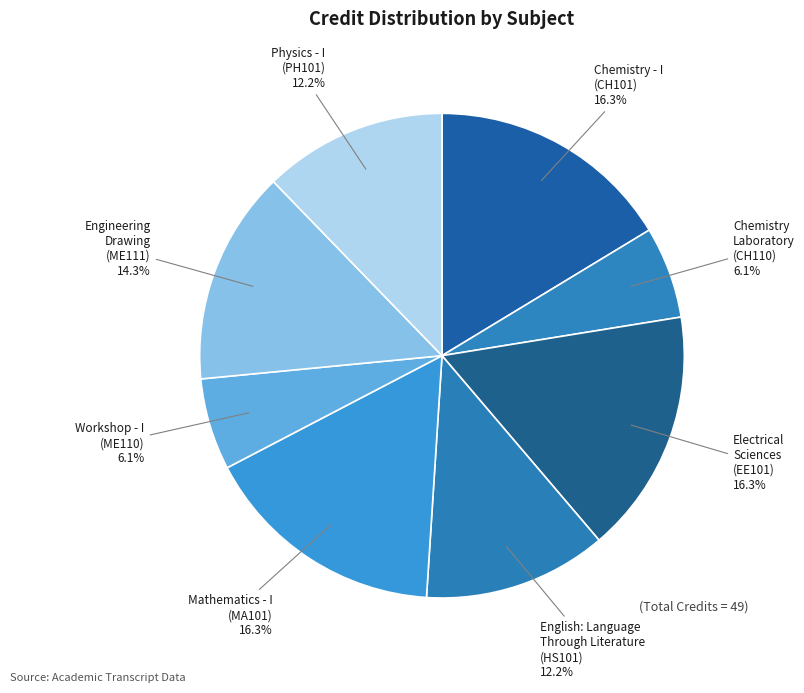

Combined, do Workshop - I (ME110) 6.1% and Chemistry Laboratory (CH110) 6.1% account for over 50%?

No